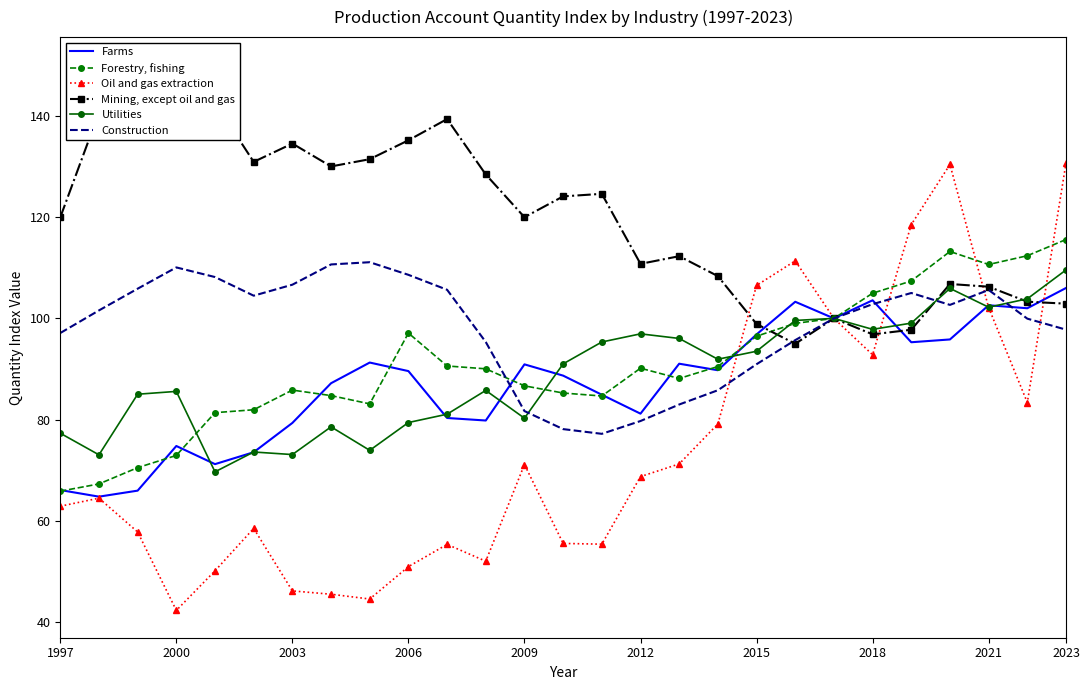

Is the value of Utilities at 1997 greater than the value of Forestry, fishing at 2023?

No